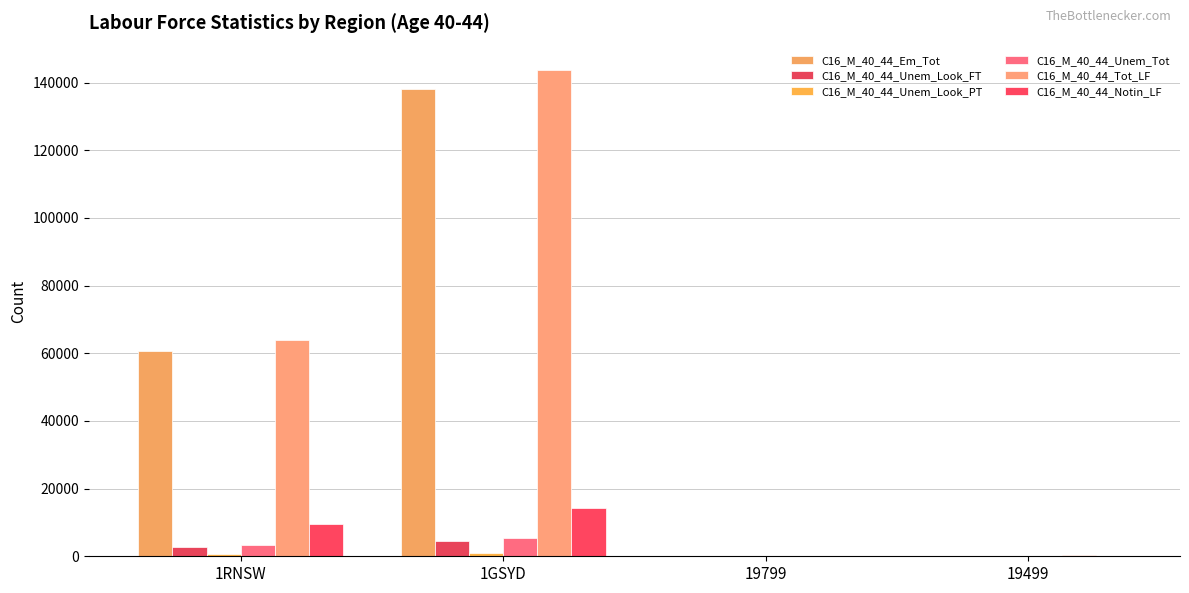

Is it true that C16_M_40_44_Tot_LF equals 63921 at 1RNSW?

True